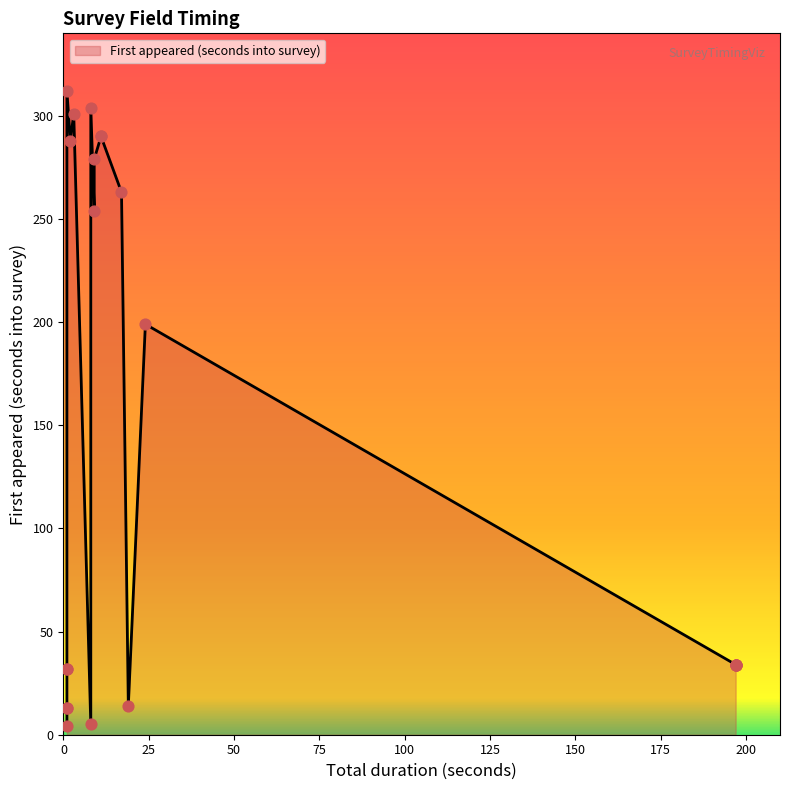

What is the change in value from 197 to 11?

+256